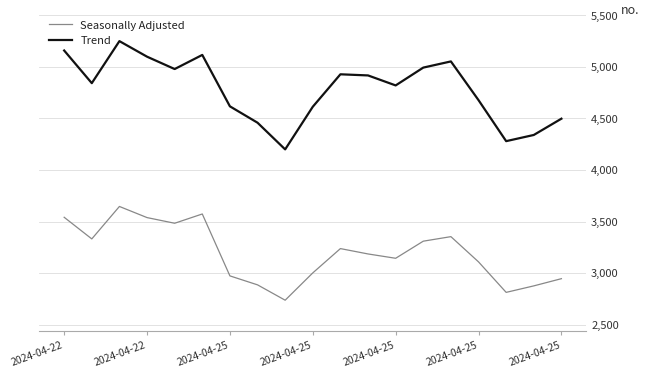

Does the chart display data point markers on the line(s)?

No